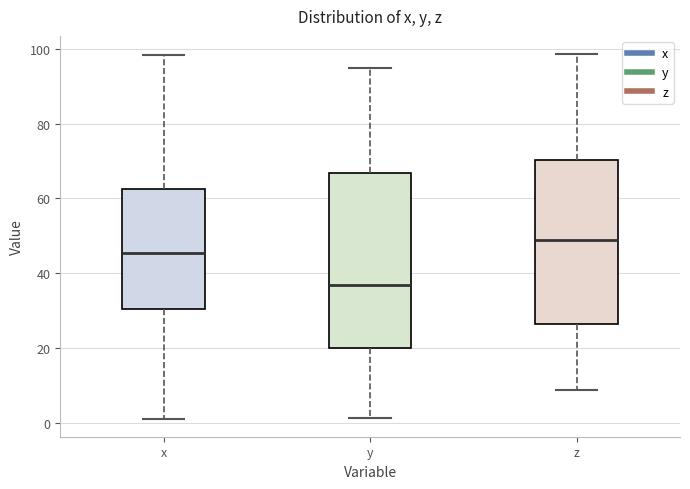

Which box has the highest median line?

z